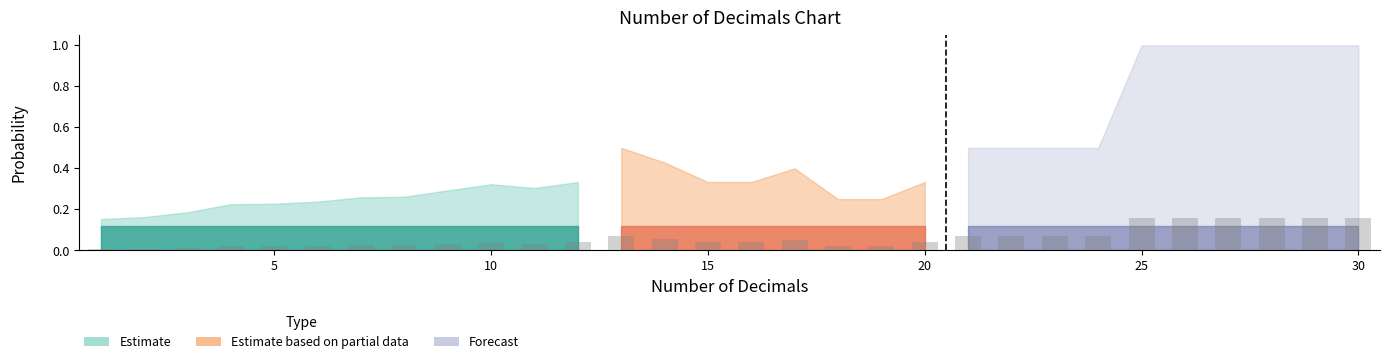

Reading left to right, transcribe all the data shown in this chart.

Conditional Probability: 1=0.2	2=0.2	3=0.2	4=0.2	5=0.2	6=0.2	7=0.3	8=0.3	9=0.3	10=0.3	11=0.3	12=0.3	13=0.5	14=0.4	15=0.3	16=0.3	17=0.4	18=0.2	19=0.2	20=0.3	21=0.5	22=0.5	23=0.5	24=0.5	25=1.0	26=1.0	27=1.0	28=1.0	29=1.0	30=1.0
Prior: 1=0.1	2=0.1	3=0.1	4=0.1	5=0.1	6=0.1	7=0.1	8=0.1	9=0.1	10=0.1	11=0.1	12=0.1	13=0.1	14=0.1	15=0.1	16=0.1	17=0.1	18=0.1	19=0.1	20=0.1	21=0.1	22=0.1	23=0.1	24=0.1	25=0.1	26=0.1	27=0.1	28=0.1	29=0.1	30=0.1
Conditional - Prior: 1=0.0	2=0.0	3=0.1	4=0.1	5=0.1	6=0.1	7=0.1	8=0.1	9=0.2	10=0.2	11=0.2	12=0.2	13=0.4	14=0.3	15=0.2	16=0.2	17=0.3	18=0.1	19=0.1	20=0.2	21=0.4	22=0.4	23=0.4	24=0.4	25=0.9	26=0.9	27=0.9	28=0.9	29=0.9	30=0.9